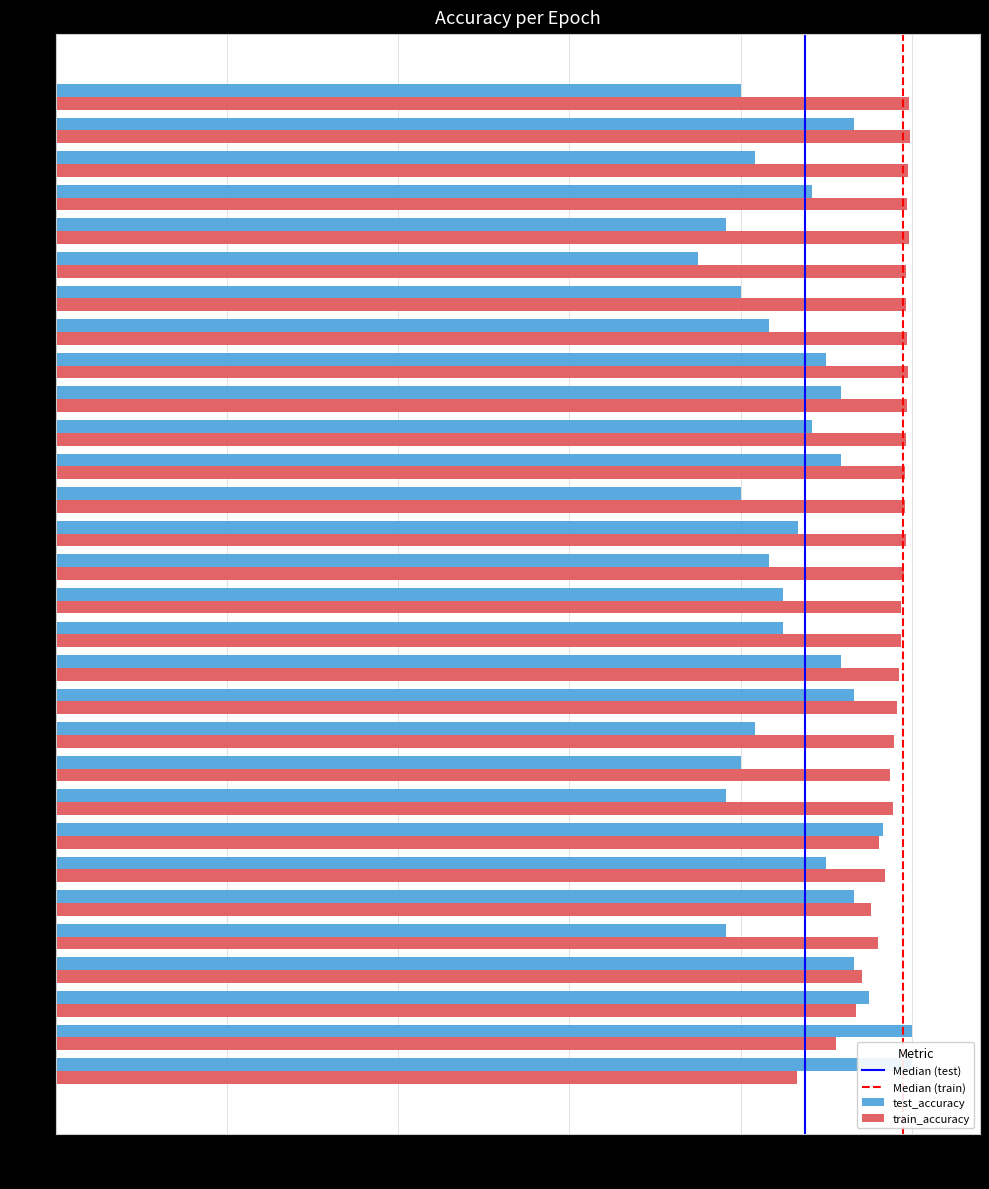

Reading left to right, what are all the values shown in this chart?

test_accuracy: 1=1.0	2=1.0	3=0.9	4=0.9	5=0.8	6=0.9	7=0.9	8=1.0	9=0.8	10=0.8	11=0.8	12=0.9	13=0.9	14=0.8	15=0.8	16=0.8	17=0.9	18=0.8	19=0.9	20=0.9	21=0.9	22=0.9	23=0.8	24=0.8	25=0.8	26=0.8	27=0.9	28=0.8	29=0.9	30=0.8
train_accuracy: 1=0.9	2=0.9	3=0.9	4=0.9	5=1.0	6=1.0	7=1.0	8=1.0	9=1.0	10=1.0	11=1.0	12=1.0	13=1.0	14=1.0	15=1.0	16=1.0	17=1.0	18=1.0	19=1.0	20=1.0	21=1.0	22=1.0	23=1.0	24=1.0	25=1.0	26=1.0	27=1.0	28=1.0	29=1.0	30=1.0